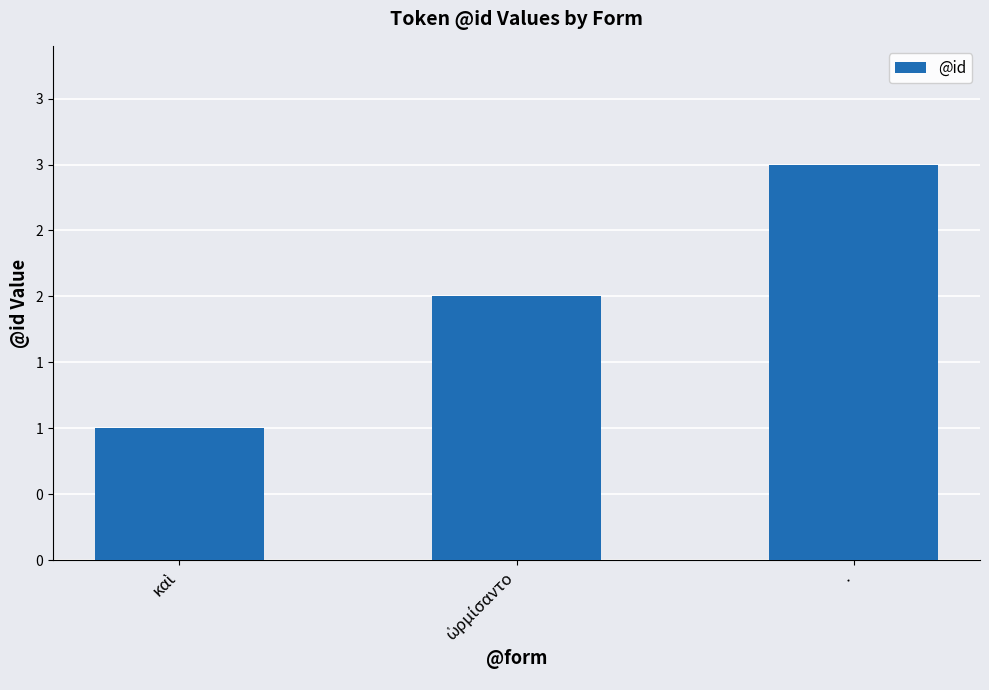

Does the chart contain any negative values?

No